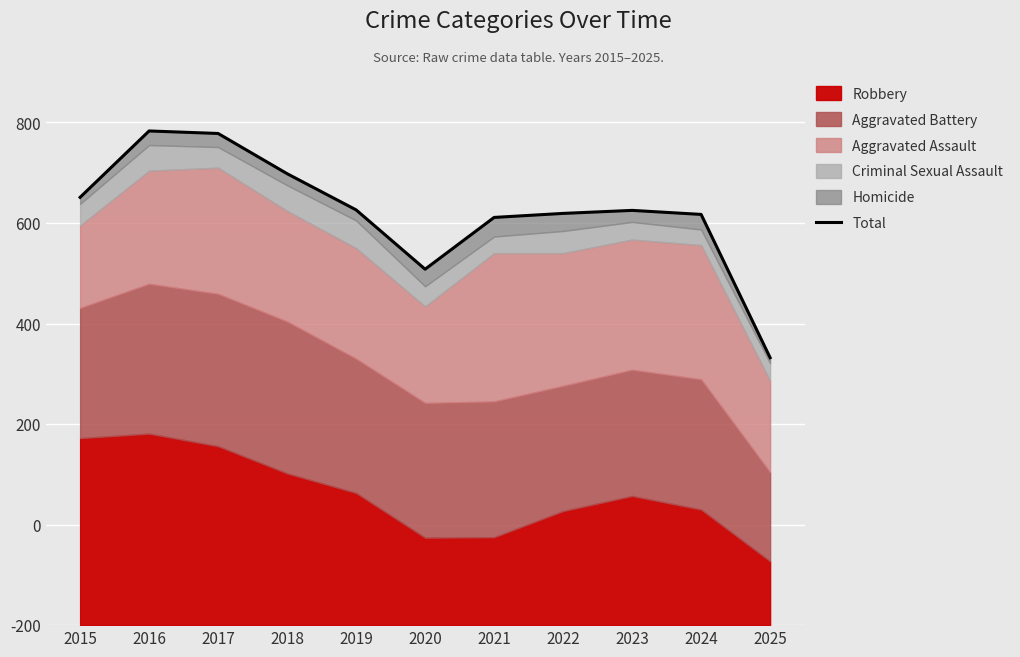

True or false: the data has more than 0 interior local peaks.

True